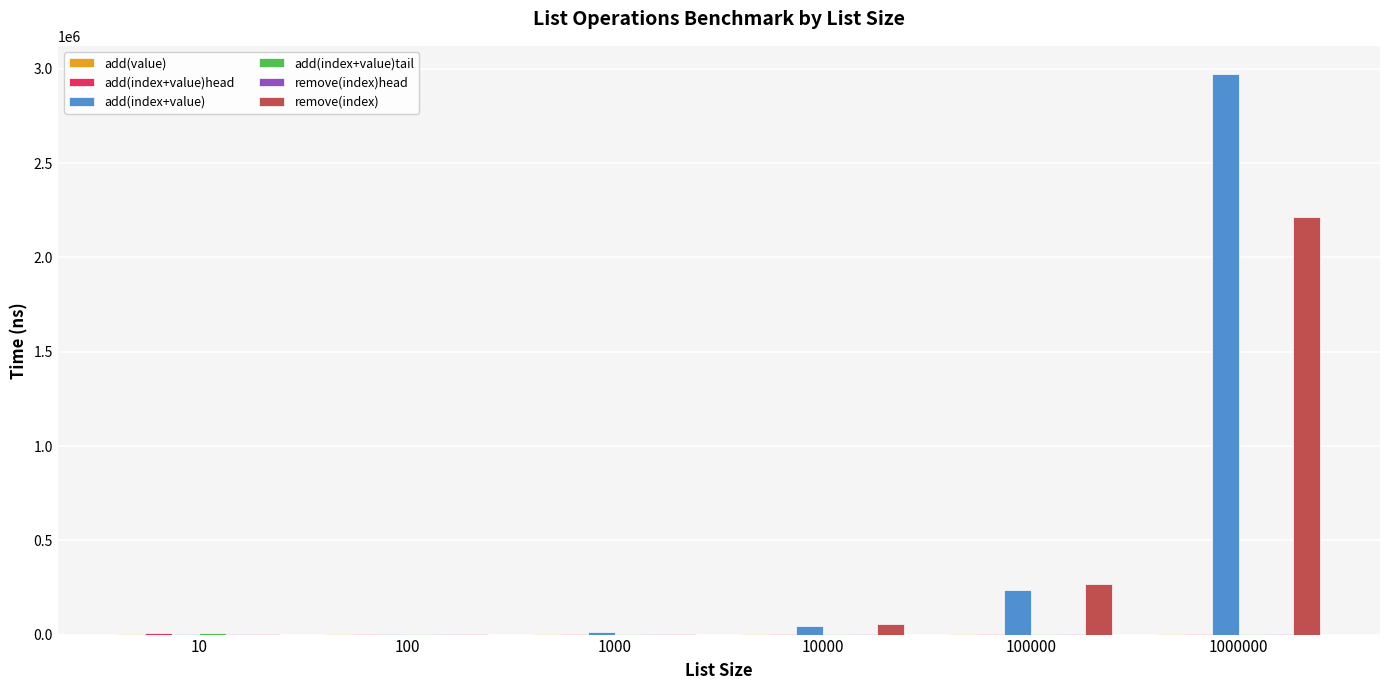

Where is add(index+value) nearest to the value 1488590?

100000